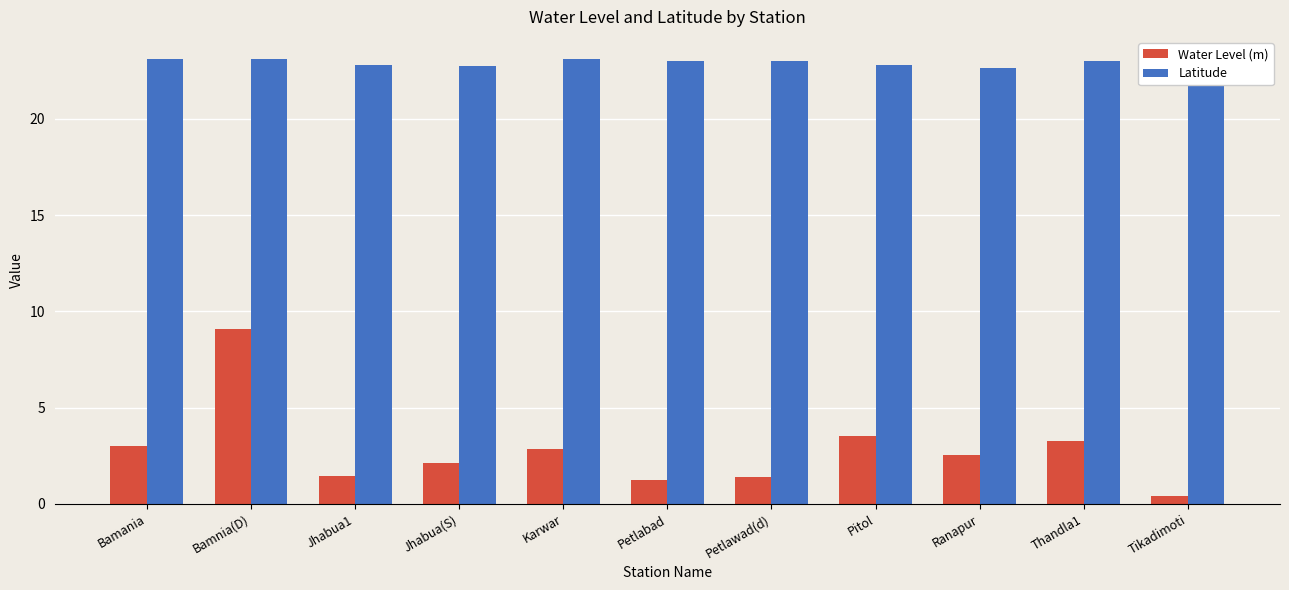

Is it true that Water Level (m) equals 5.1 at Bamnia(D)?

False